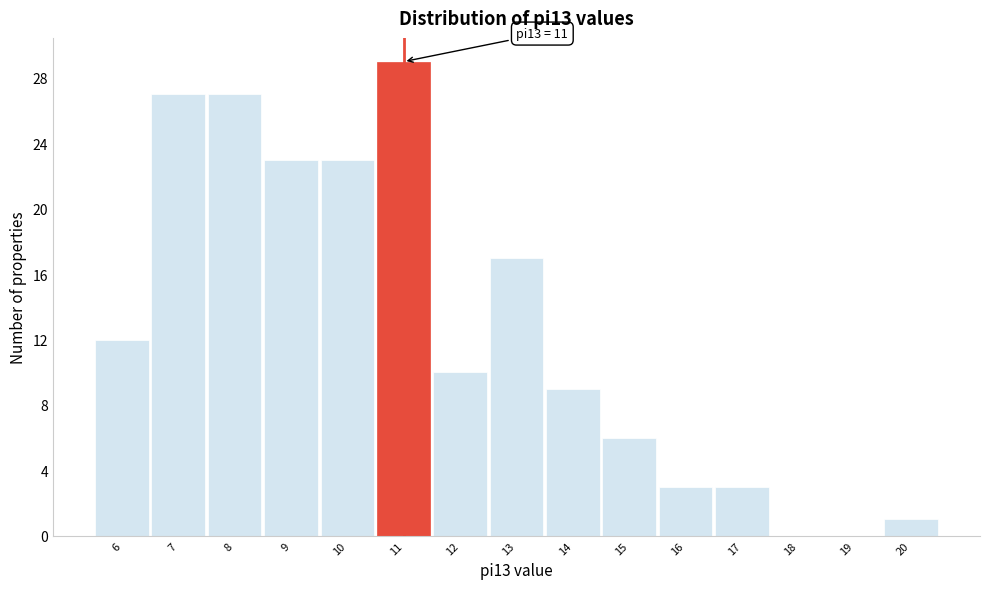

Which range on the x-axis has the tallest bar?

10.5 to 11.5